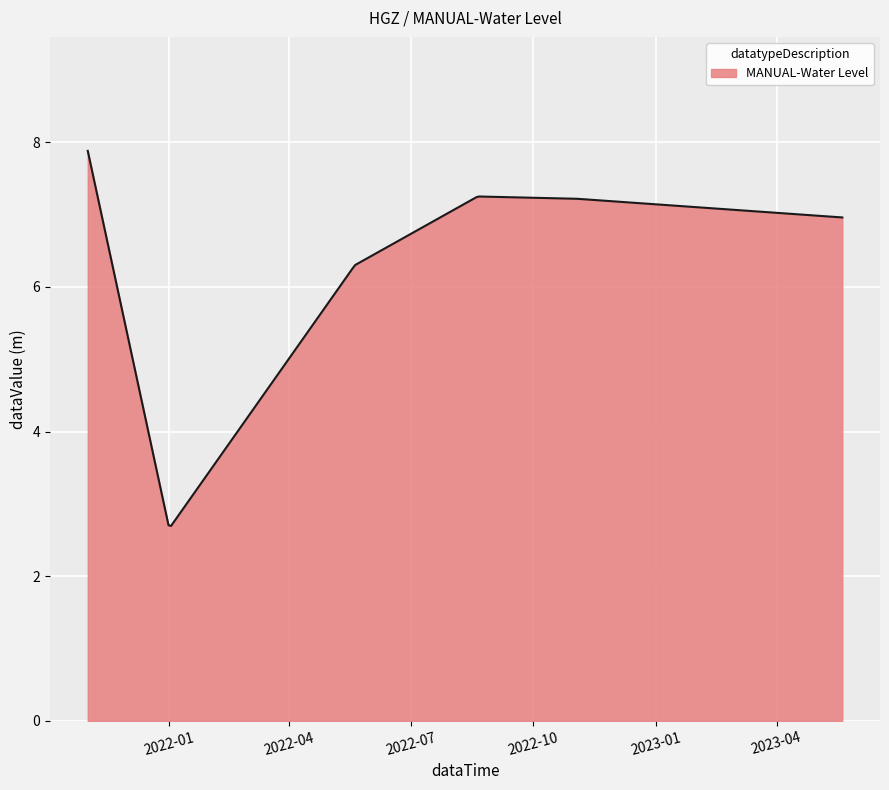

What is the difference between the maximum and minimum values?

5.2